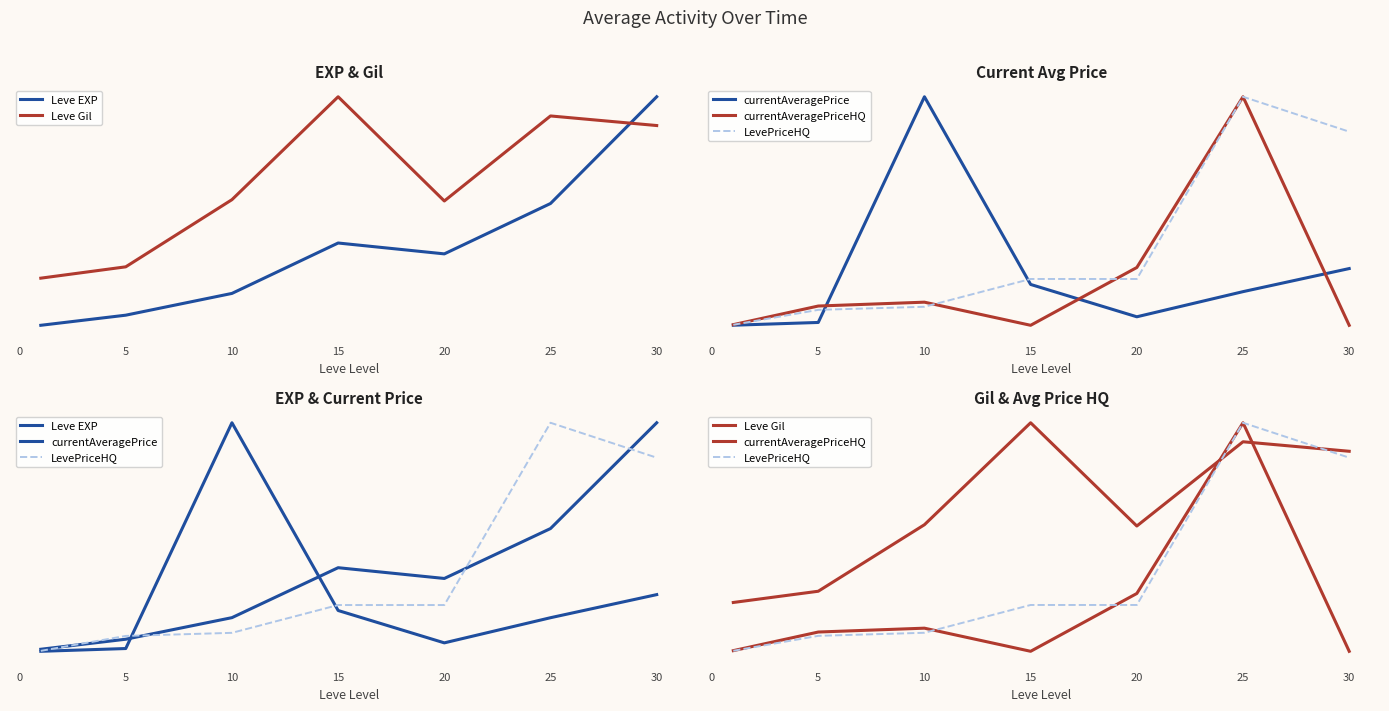

At 5, list the series in order from smallest to largest.

currentAveragePrice, Leve EXP, LevePriceHQ, currentAveragePriceHQ, Leve Gil